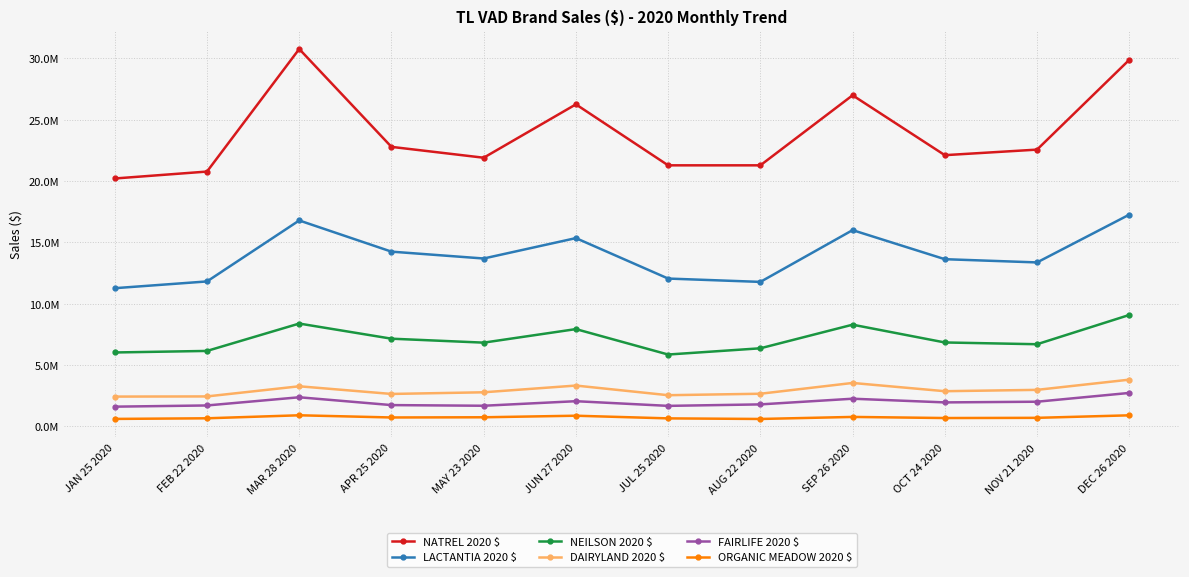

What is the sum of the LACTANTIA 2020 $ values at AUG 22 2020 and DEC 26 2020?

29037616